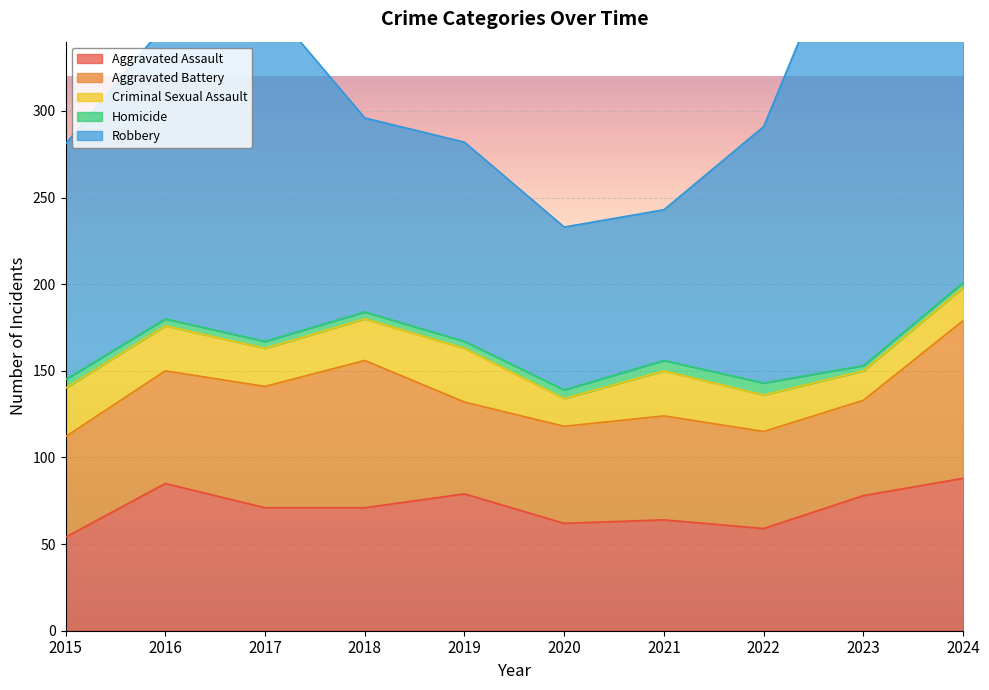

Reading left to right, what are all the values shown in this chart?

Aggravated Assault: 54	85	71	71	79	62	64	59	78	88
Aggravated Battery: 58	65	70	85	53	56	60	56	55	91
Criminal Sexual Assault: 28	26	22	24	31	16	26	21	17	19
Homicide: 5	4	4	4	4	5	6	7	3	3
Robbery: 136	170	197	112	115	94	87	148	277	141